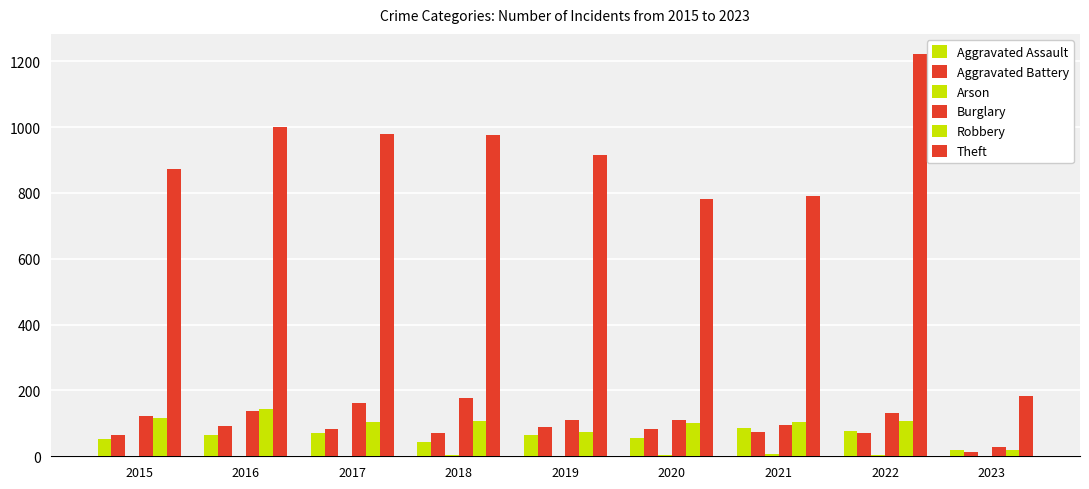

What is the spread (max minus min) of values at 2019?

912